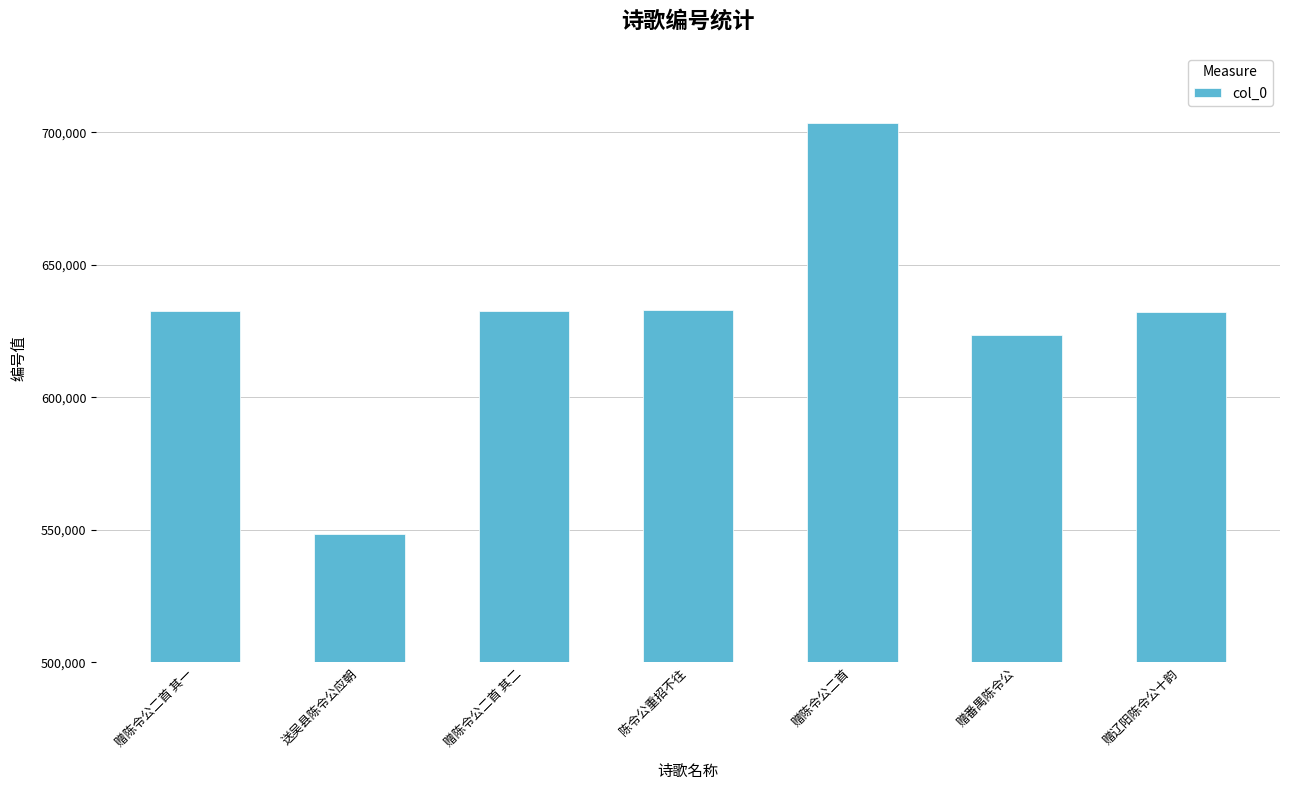

The value at 陈令公重招不往 is 851250. True or false?

False